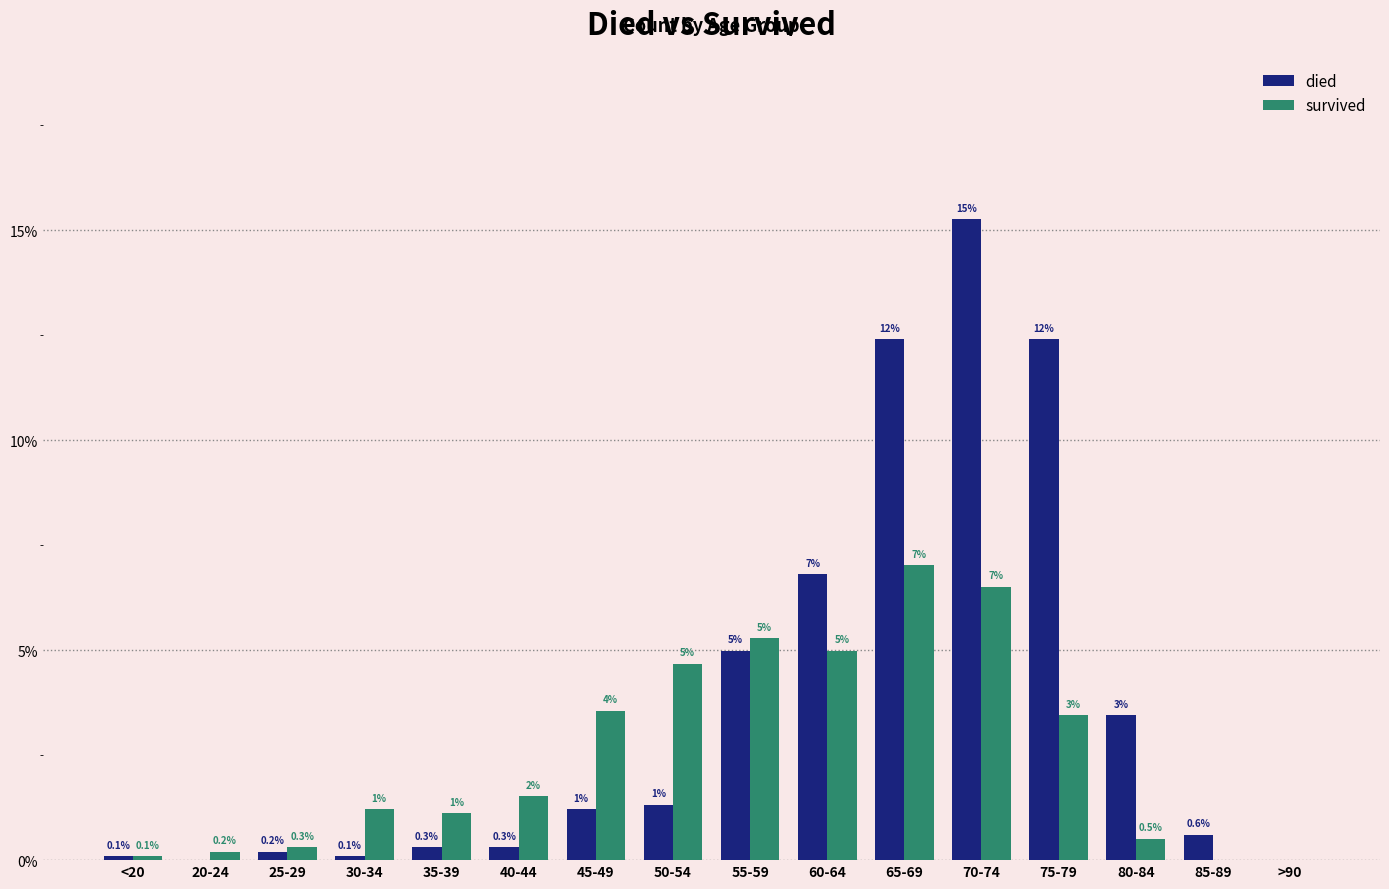

Which series has the largest total across all categories?

died